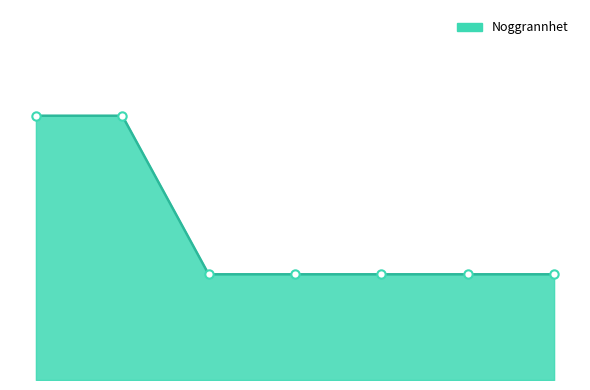

What is the greatest value displayed?

25